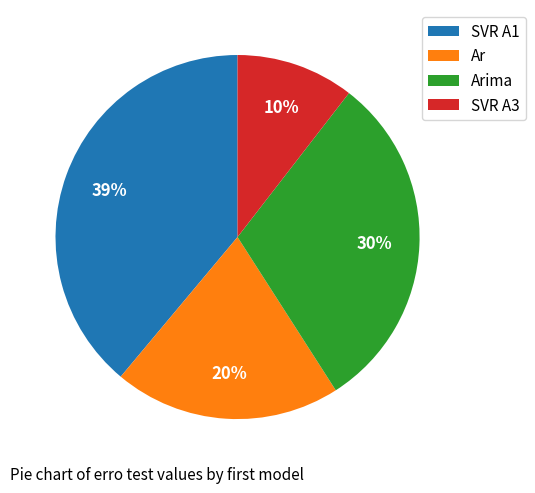

What is the largest slice in the pie chart?

SVR A1